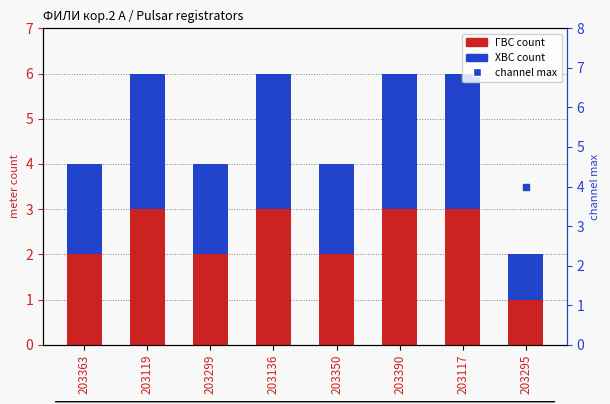

Reading right to left, list all the values displayed in this chart.

ГВС count: 1	3	3	2	3	2	3	2
ХВС count: 1	3	3	2	3	2	3	2
channel max: 4	6	6	4	6	4	6	4